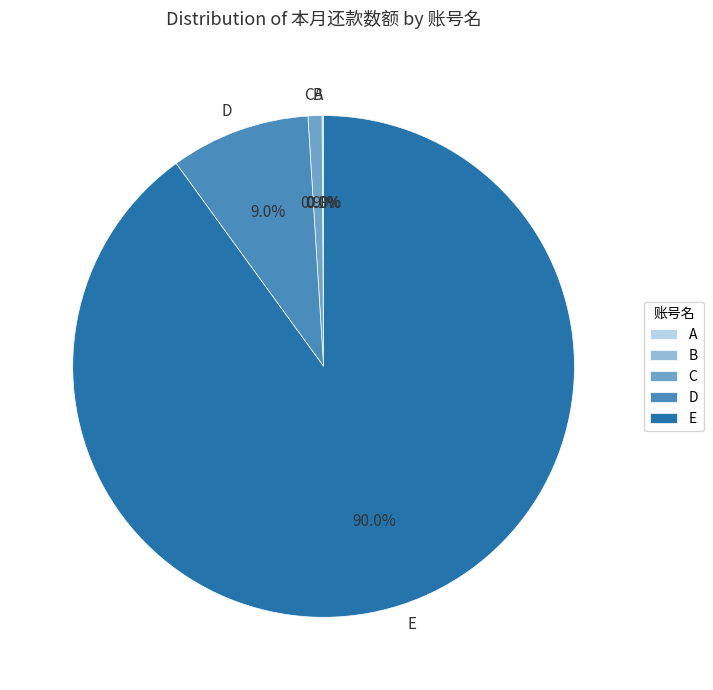

What portion of the pie excludes D?

91.0%